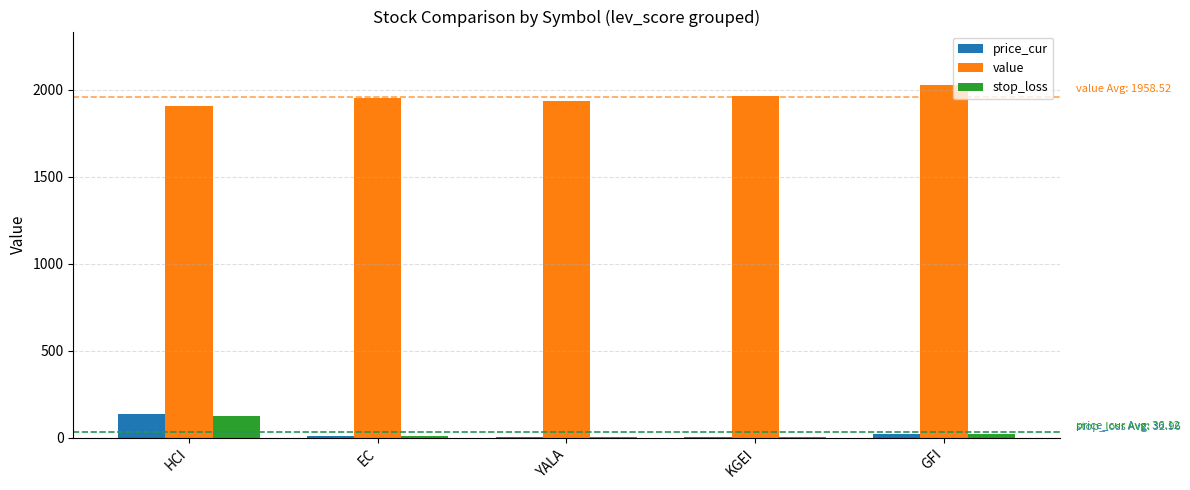

Does the chart contain stacked bars?

No